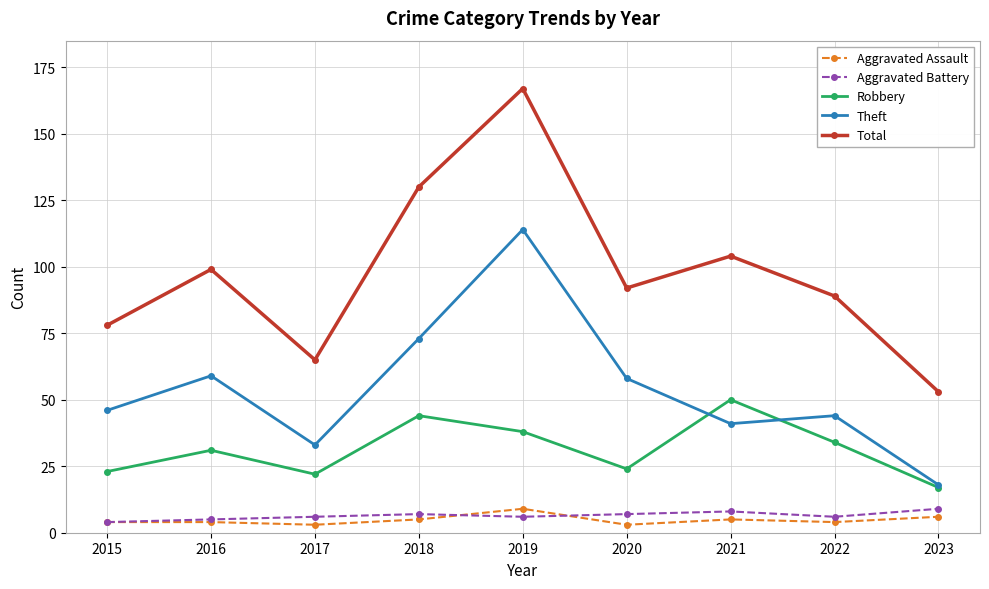

What is the difference between the highest and lowest values at 2017?

62